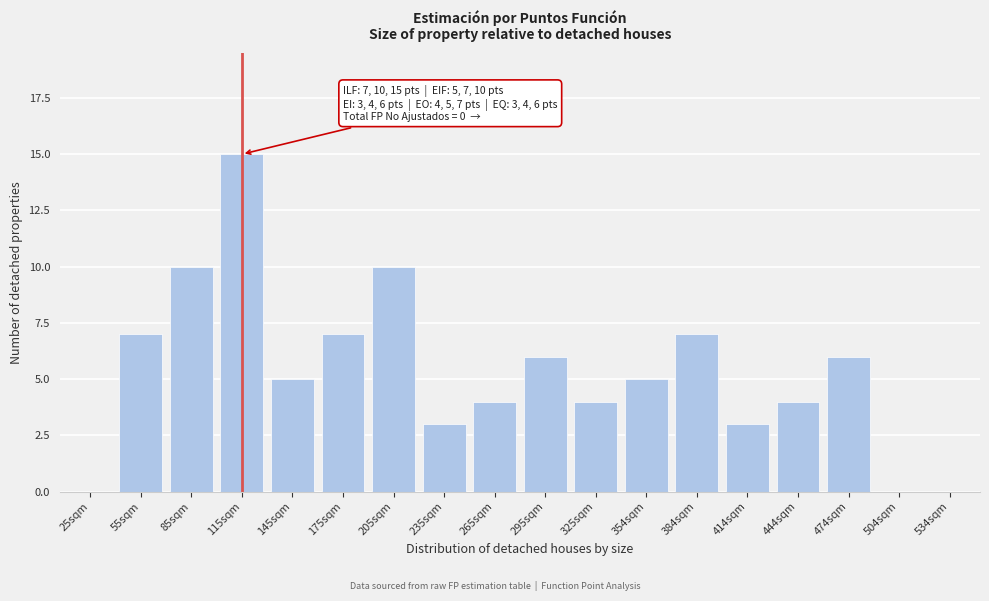

Reading right to left, list all the values displayed in this chart.

534sqm=0	504sqm=0	474sqm=6	444sqm=4	414sqm=3	384sqm=7	354sqm=5	325sqm=4	295sqm=6	265sqm=4	235sqm=3	205sqm=10	175sqm=7	145sqm=5	115sqm=15	85sqm=10	55sqm=7	25sqm=0